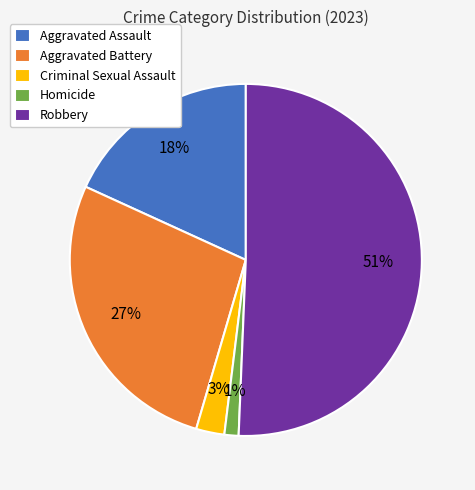

To the nearest percent, what portion does Aggravated Assault represent?

18%